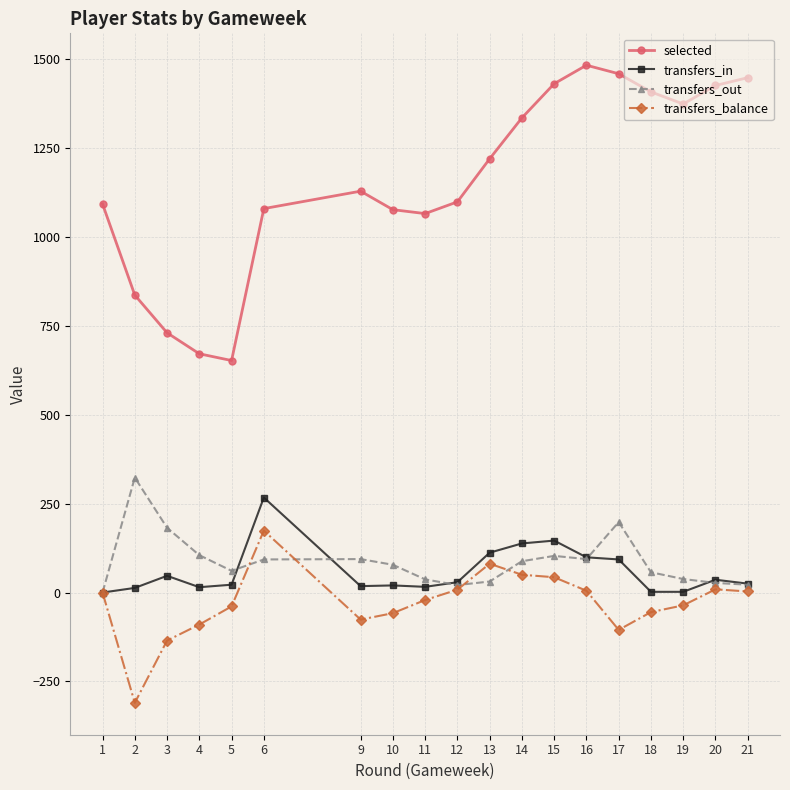

The transfers_in series shows 2 at 19. True or false?

True